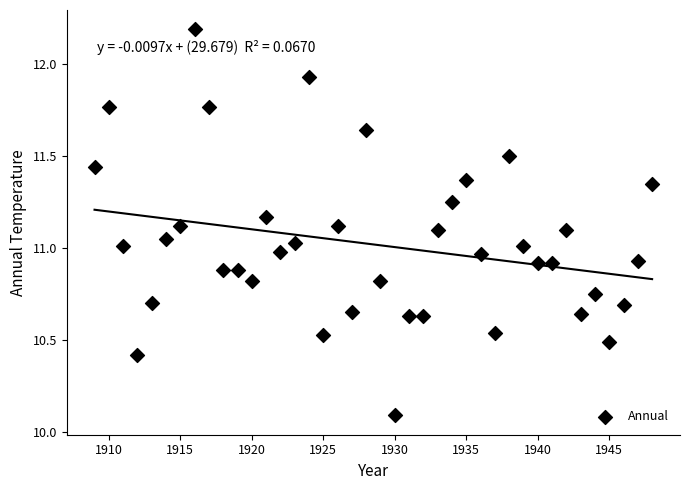

What is the range of Y values (max minus min)?

2.1